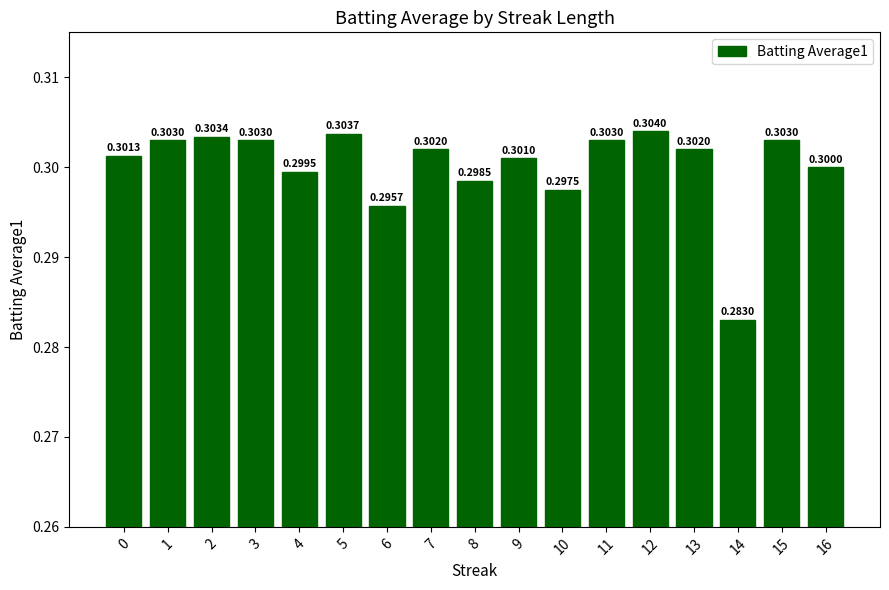

What is the value of the 15th bar from the left?

0.3